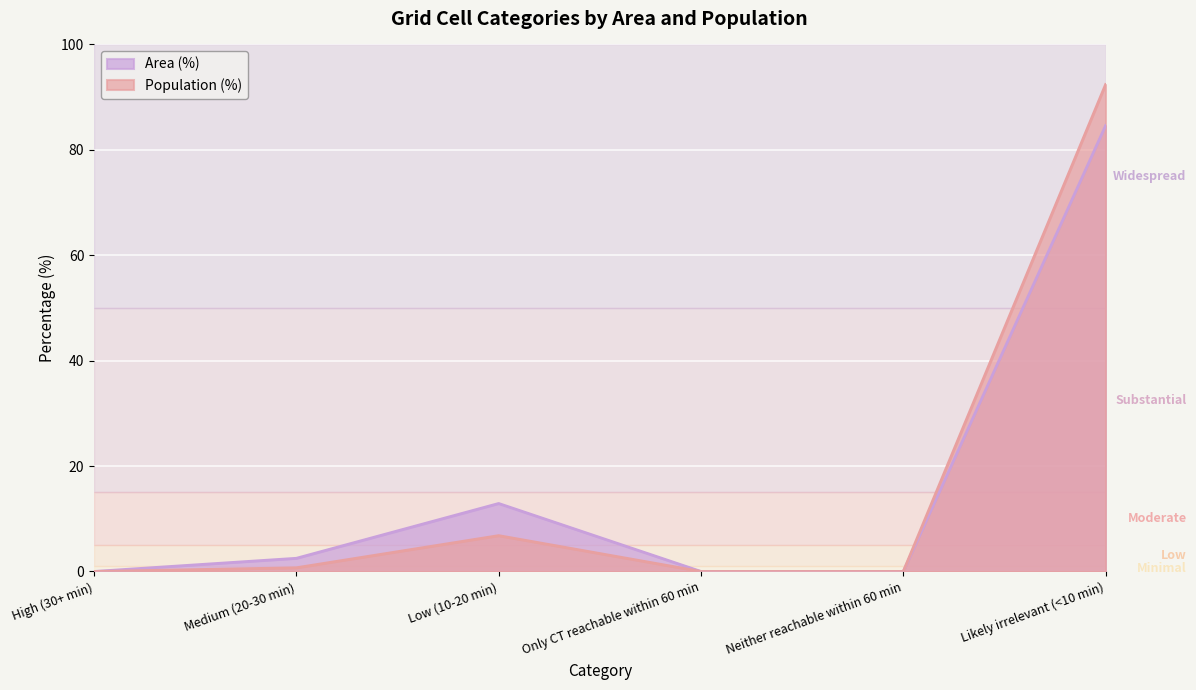

At Low (10-20 min), list the series in order from smallest to largest.

Population (%), Area (%)